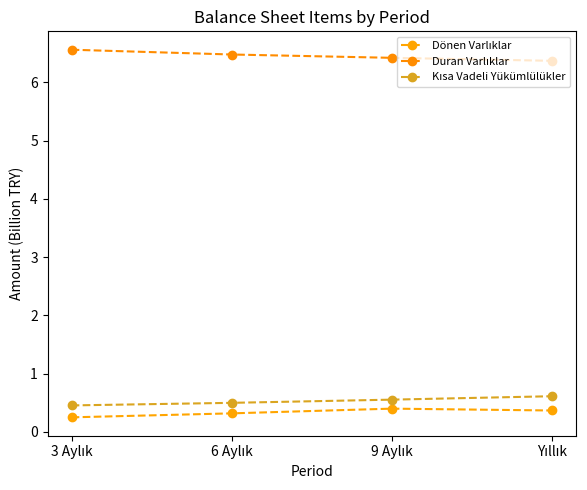

What is the label of the 3rd point from the right?

6 Aylık